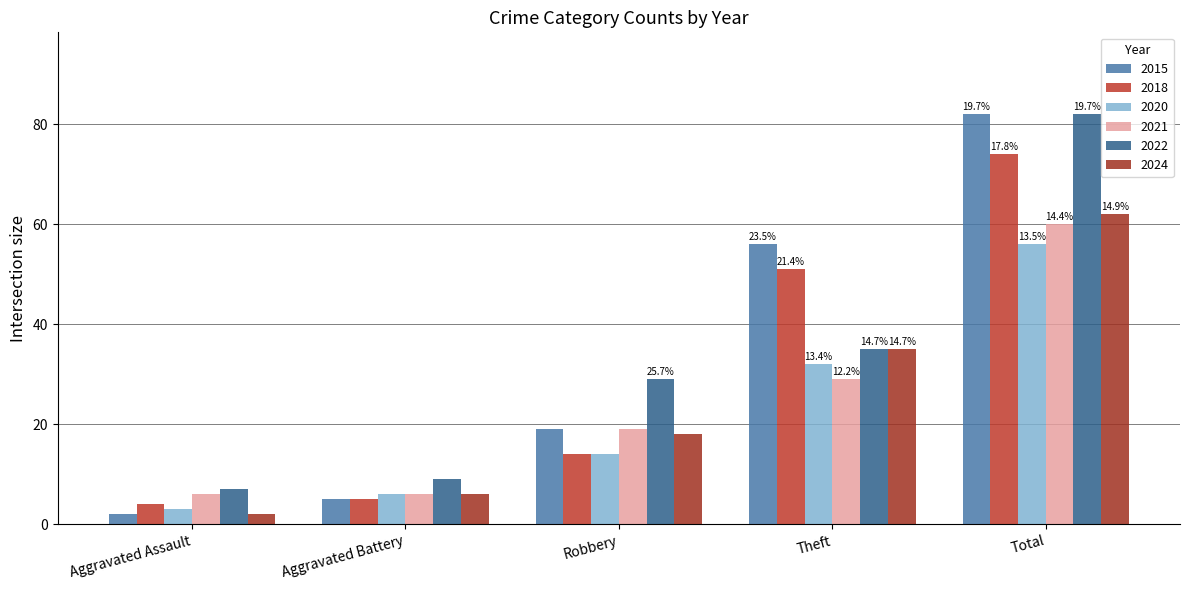

What is the difference between the 2022 values at Theft and Robbery?

6